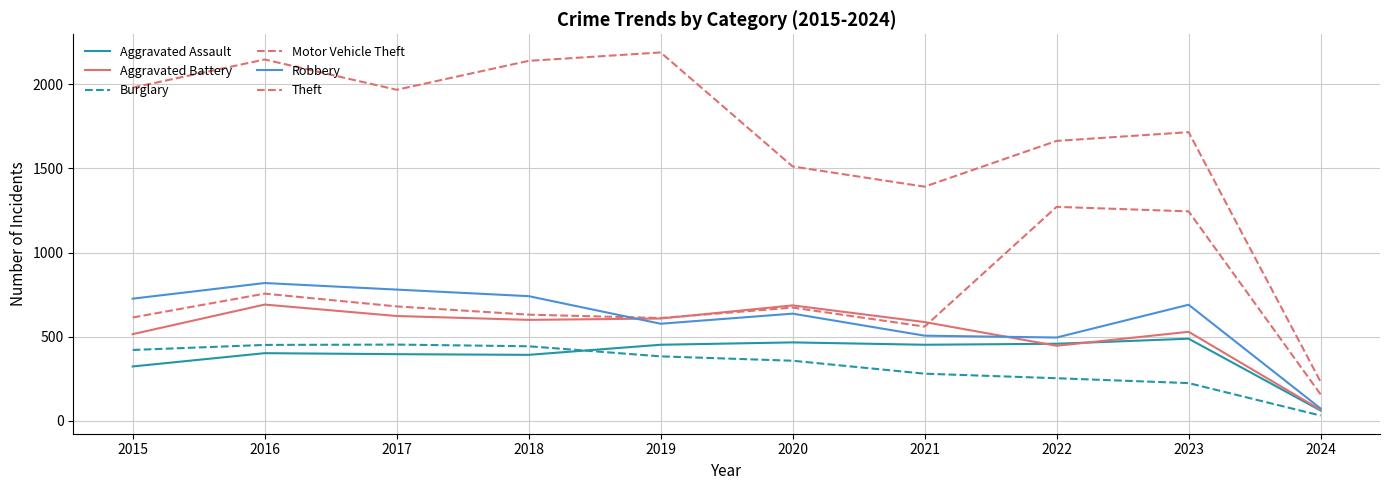

The Robbery series shows 253 at 2018. True or false?

False